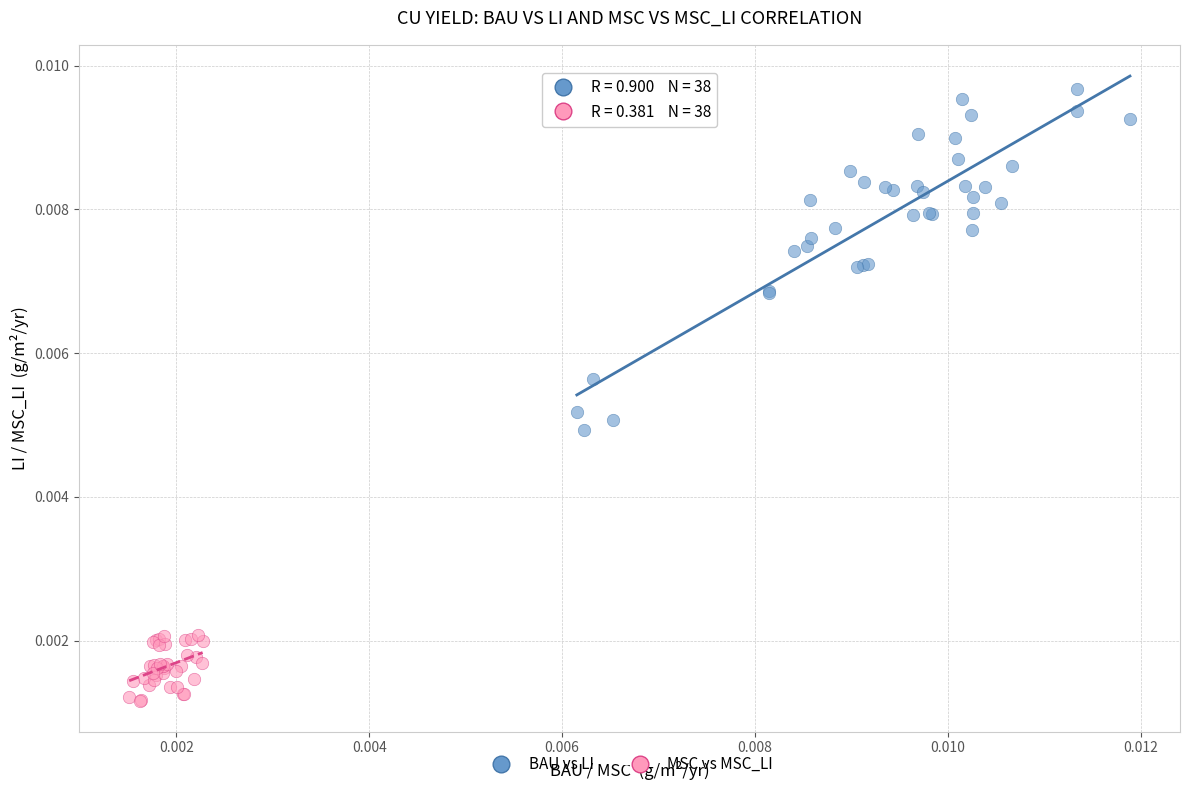

Which series contains the highest Y value?

BAU vs LI